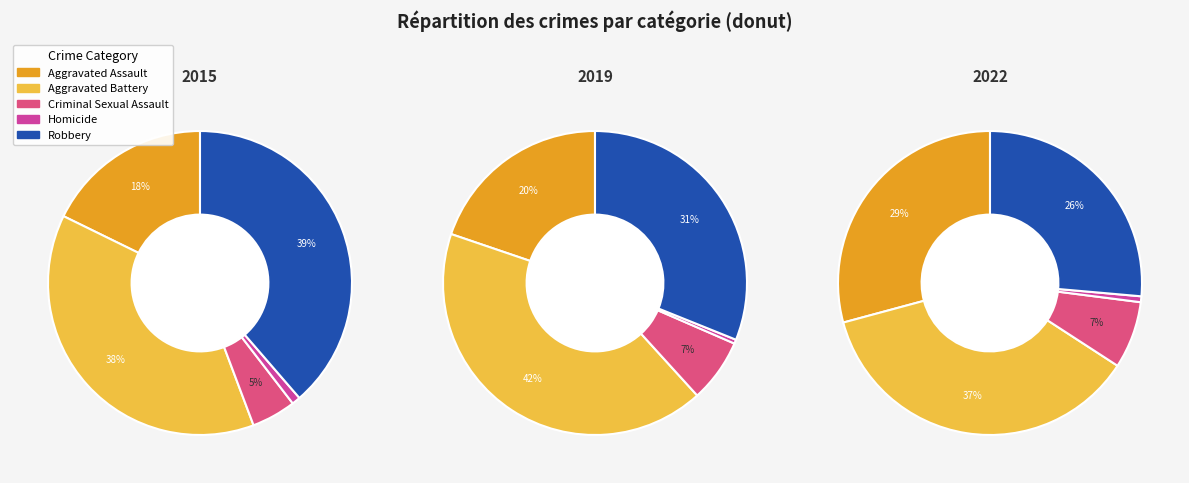

Which slice is the smallest?

Homicide